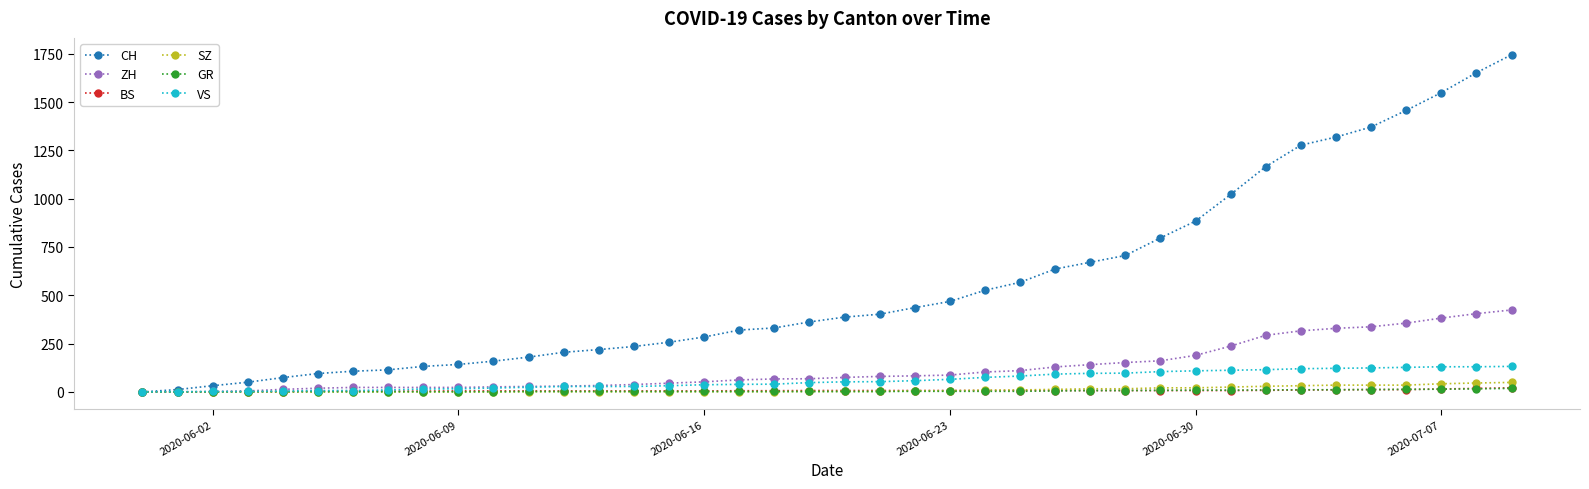

What is the maximum value for SZ?

49